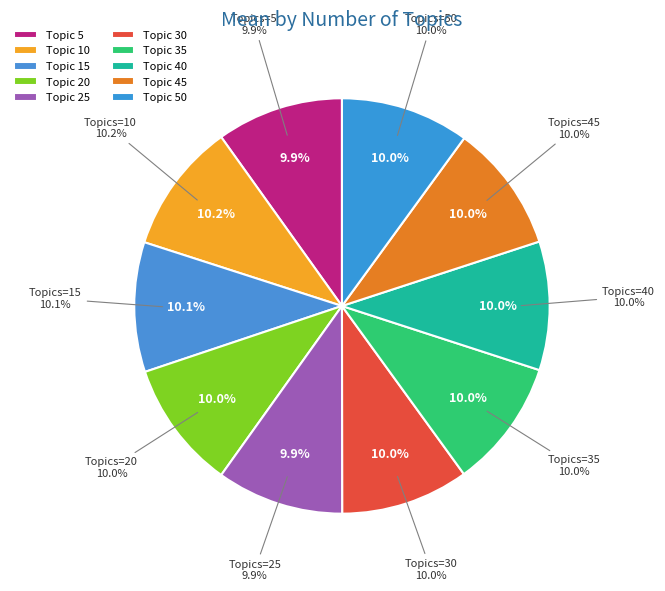

How many slices are in this pie chart?

10